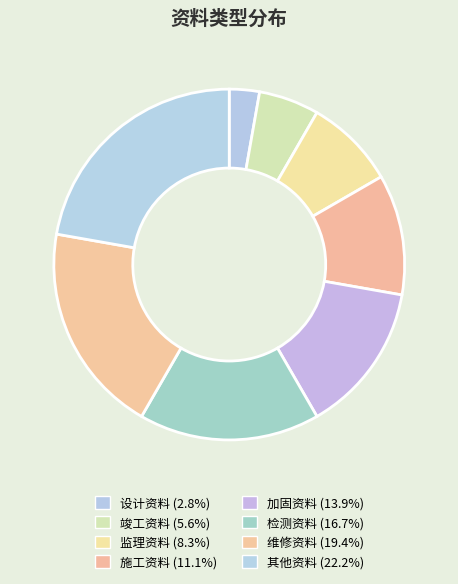

Does any single category account for the majority?

No